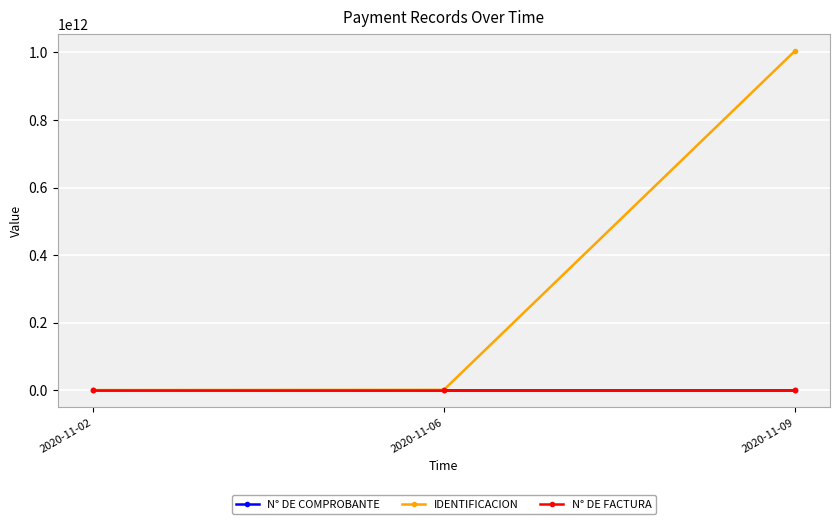

Between 2020-11-02 and 2020-11-09, which series saw the biggest shift?

IDENTIFICACION